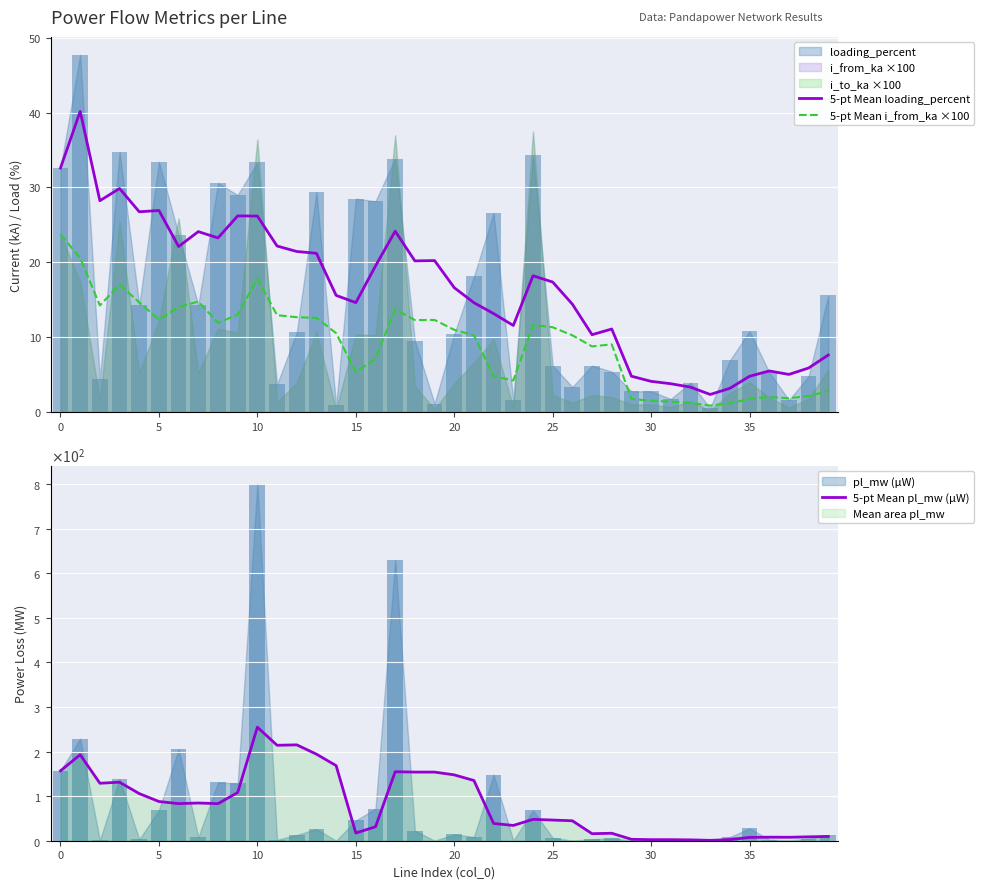

The 5-pt Mean loading_percent series shows 7.6 at 39. True or false?

True